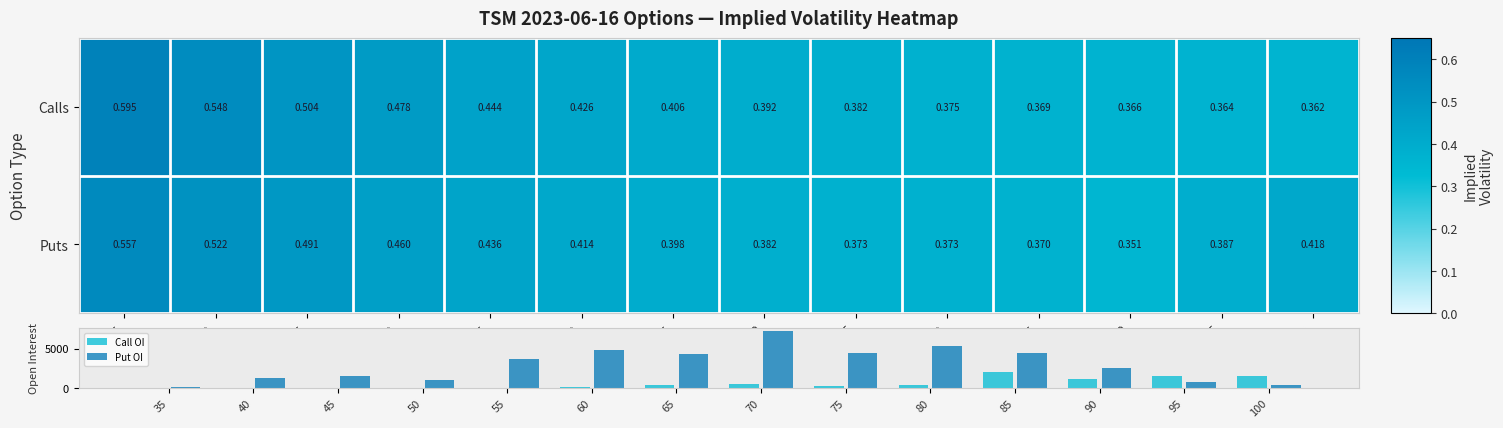

The Put OI series shows 463.0 at 100. True or false?

True